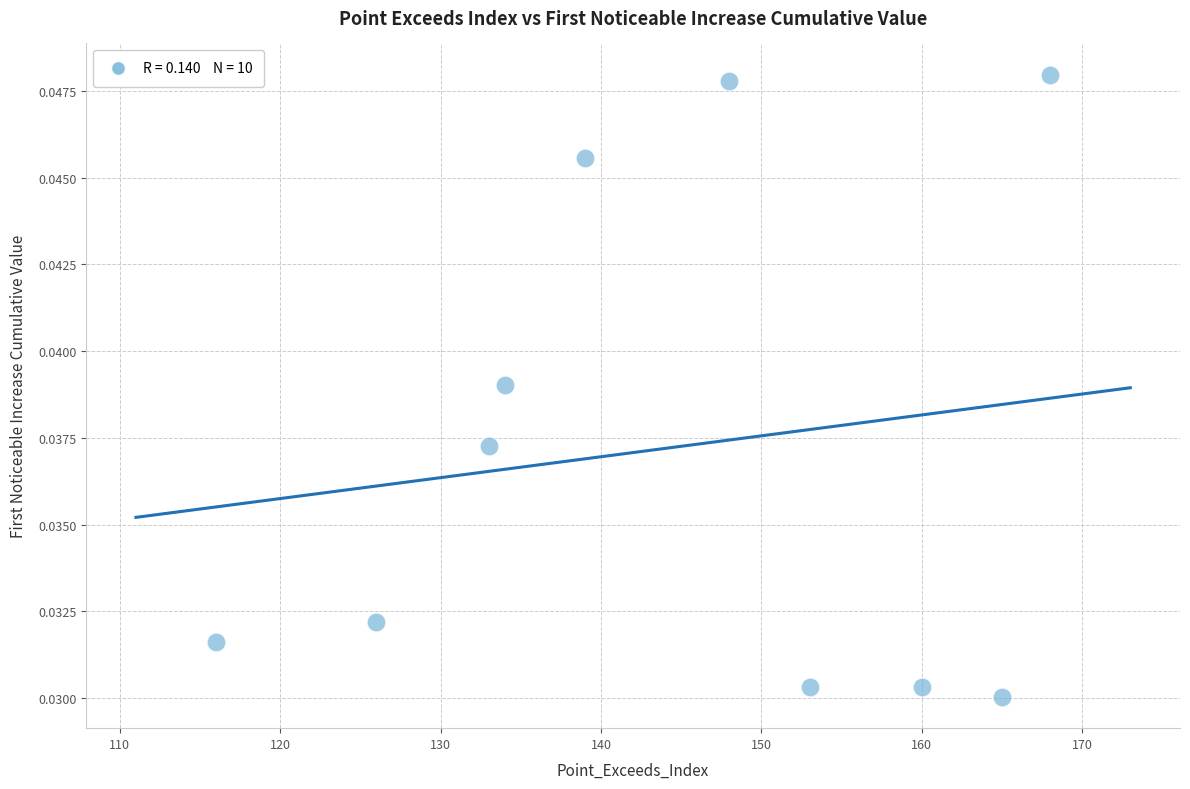

What is the range of X values (max minus min)?

52.0